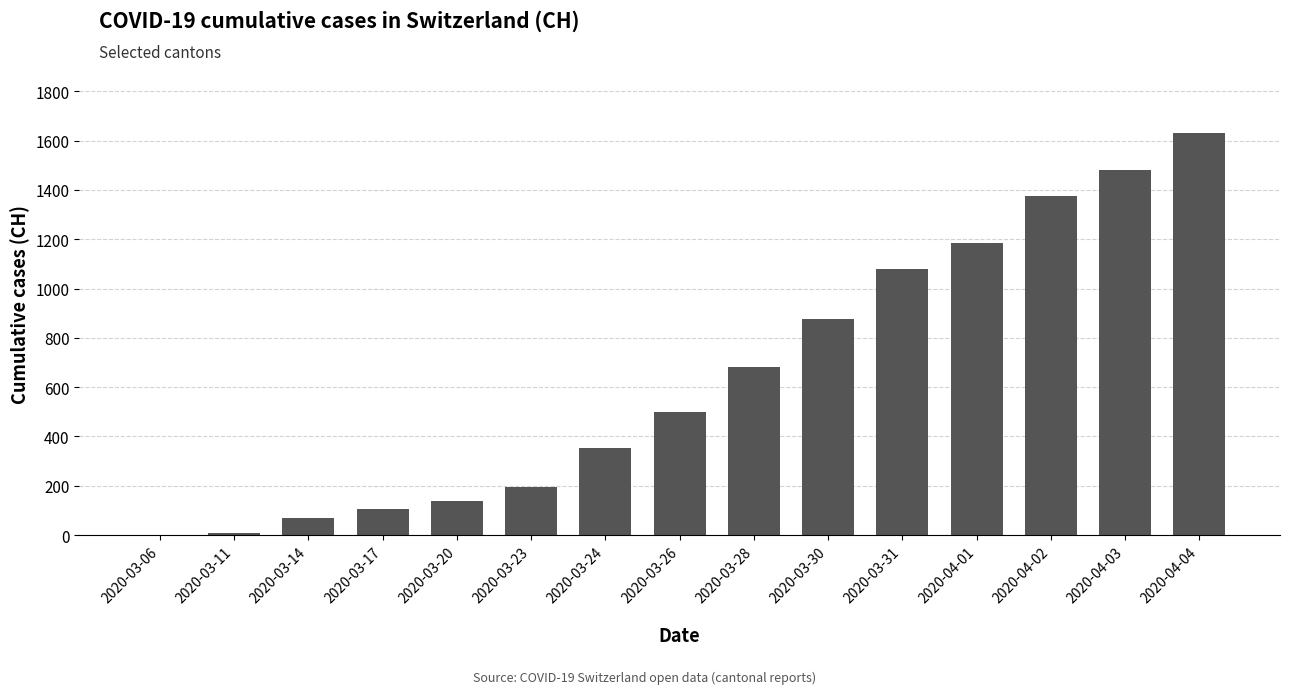

The chart shows a value of 1479 at 2020-04-03. True or false?

True